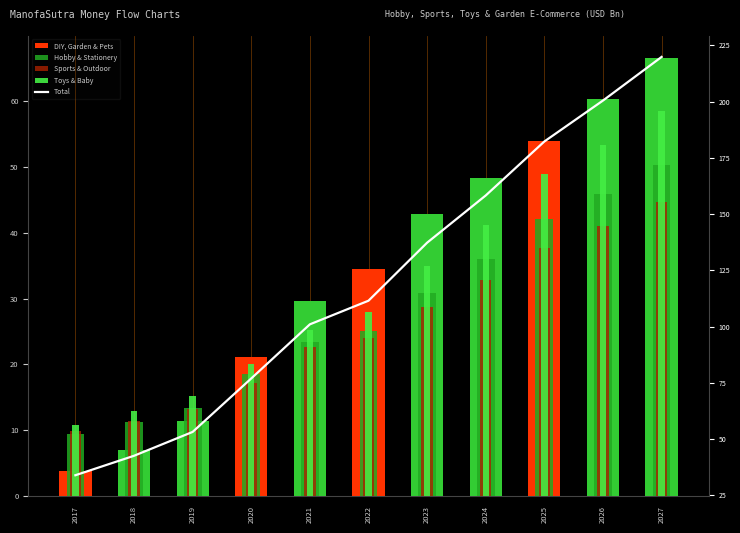

Is it true that Sports & Outdoor equals 28.8 at 2023?

True